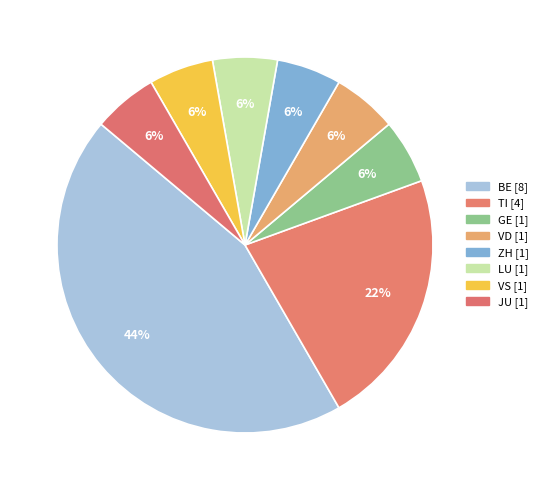

To the nearest percent, what is the difference between the largest and smallest slice percentages?

39%